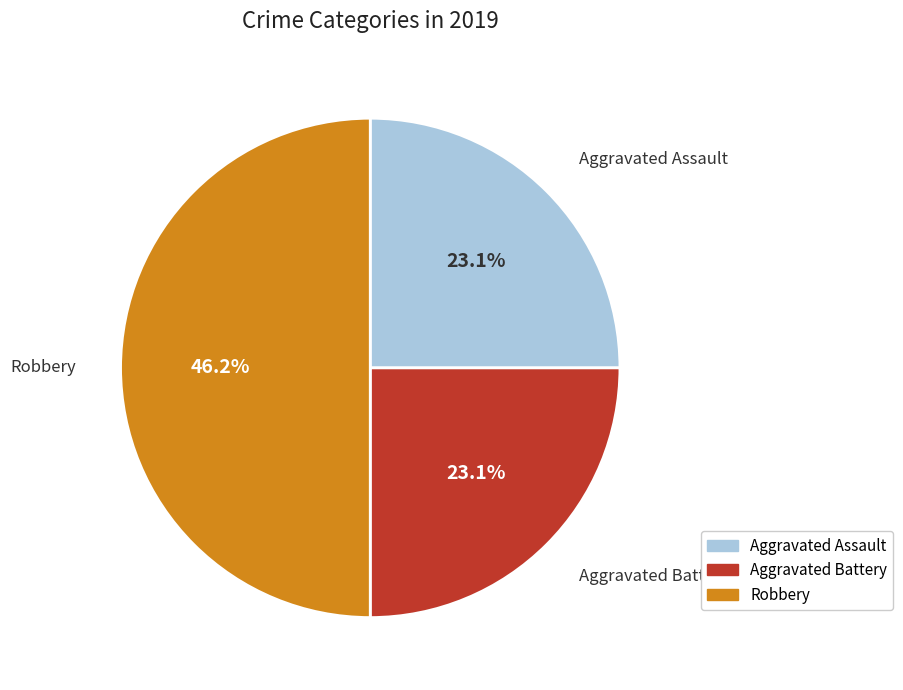

How many segments does this pie chart have?

3